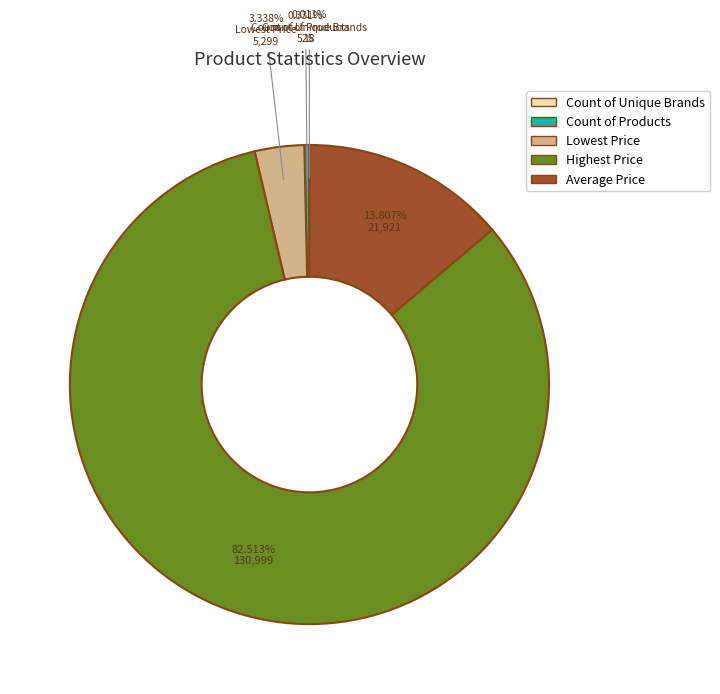

What percentage is the Lowest Price slice, to the nearest percent?

3%